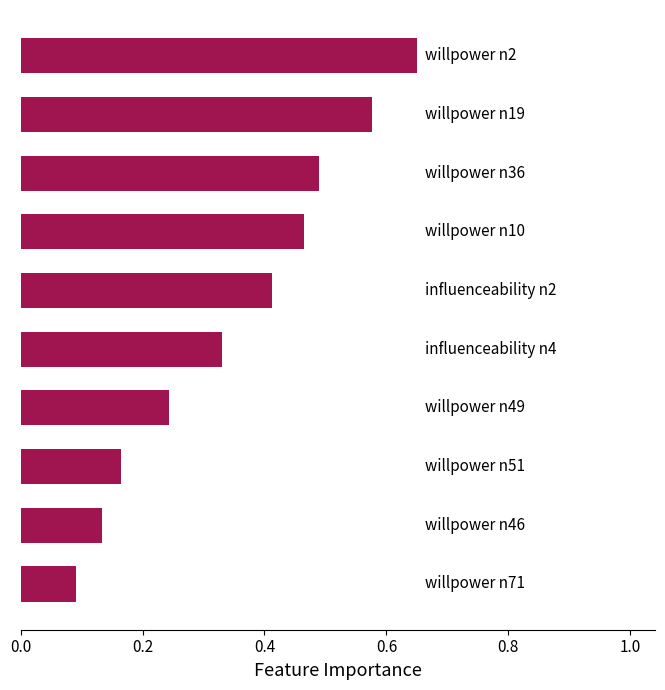

How many values are between 0 and 1?

10